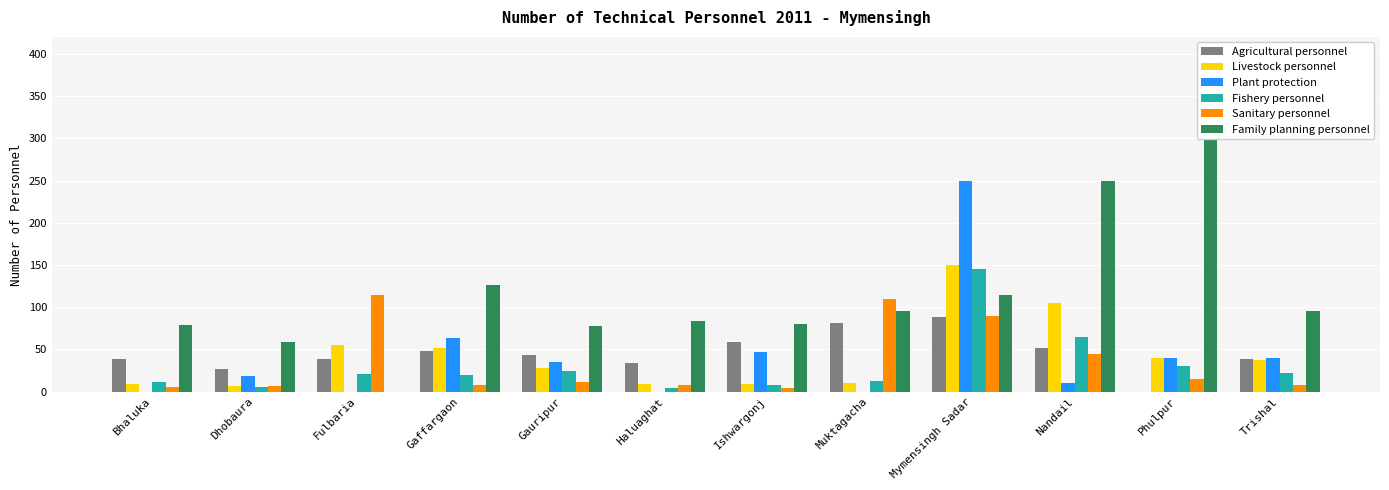

What is the spread (max minus min) of values at Trishal?

87